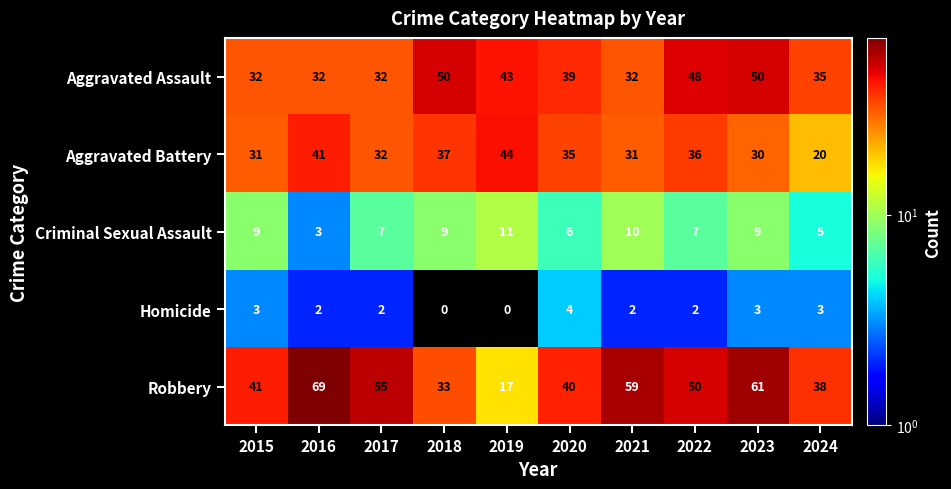

At which category is the sum across all series the highest?

2023